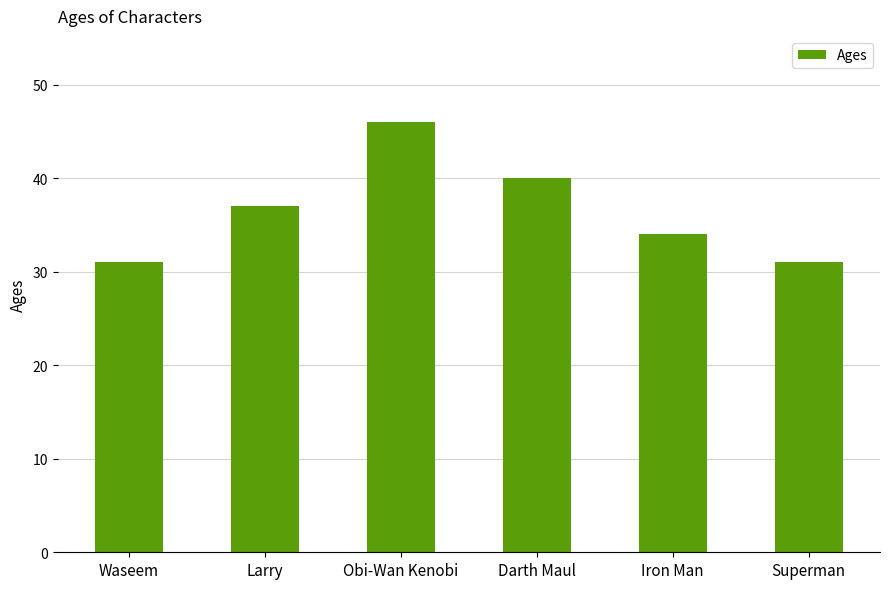

Between Waseem and Larry, which is larger?

Larry